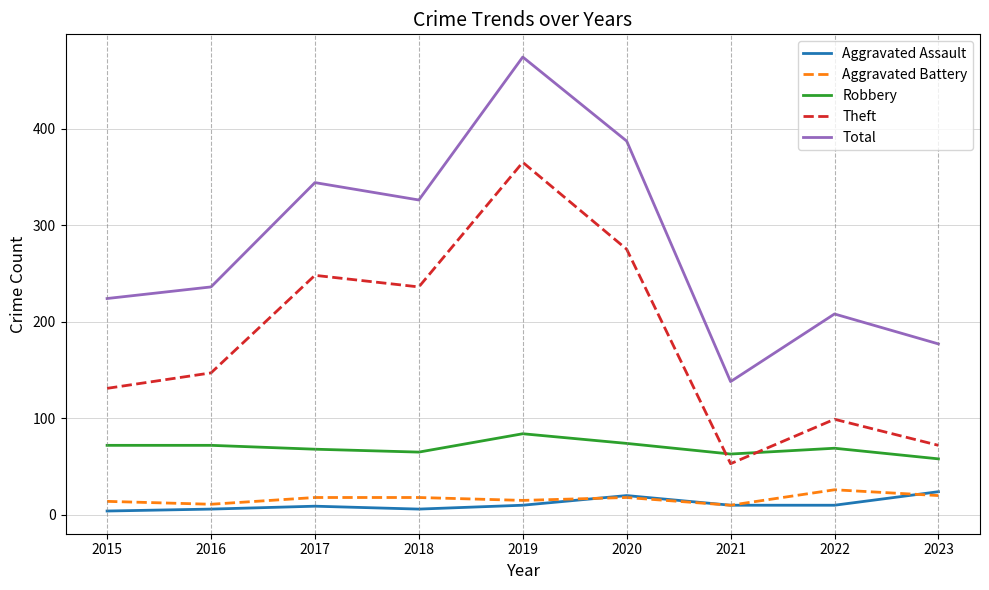

At which category does the chart reach its peak across all series?

2019